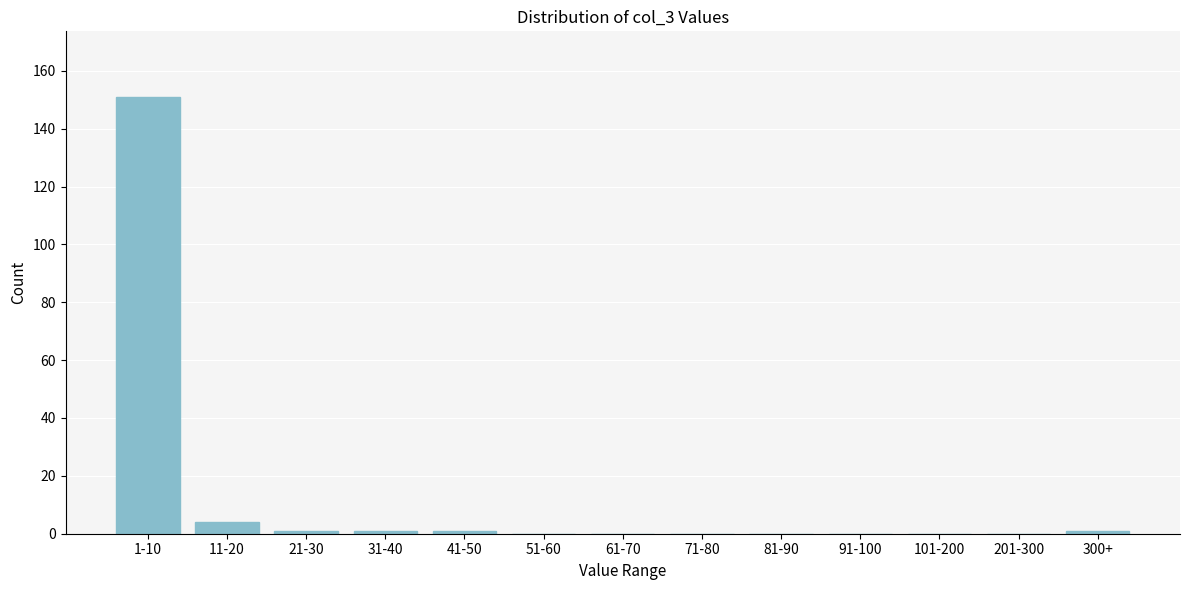

Reading right to left, list all the values displayed in this chart.

300+=1	201-300=0	101-200=0	91-100=0	81-90=0	71-80=0	61-70=0	51-60=0	41-50=1	31-40=1	21-30=1	11-20=4	1-10=151